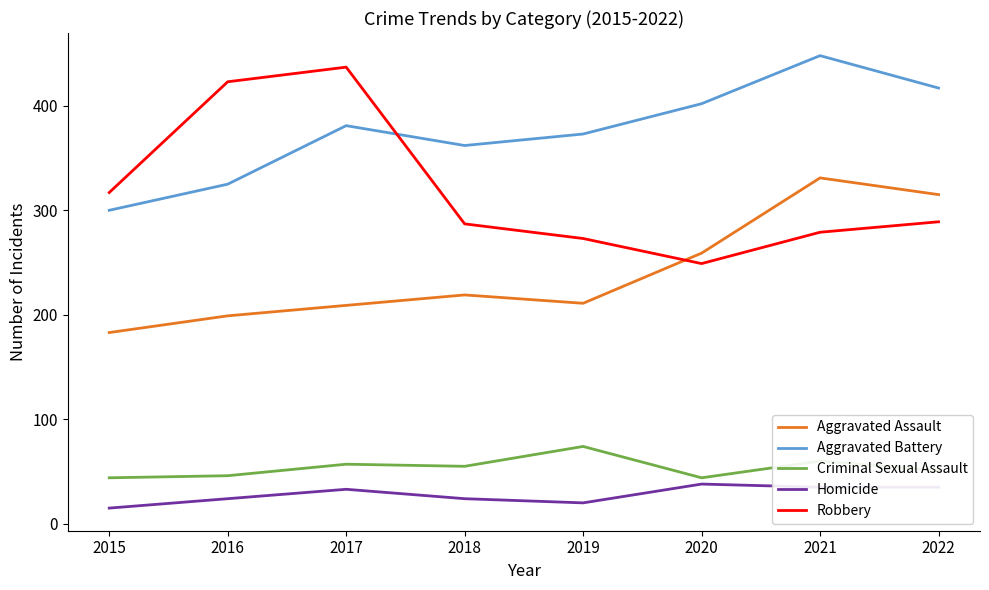

Which series has the largest total across all categories?

Aggravated Battery